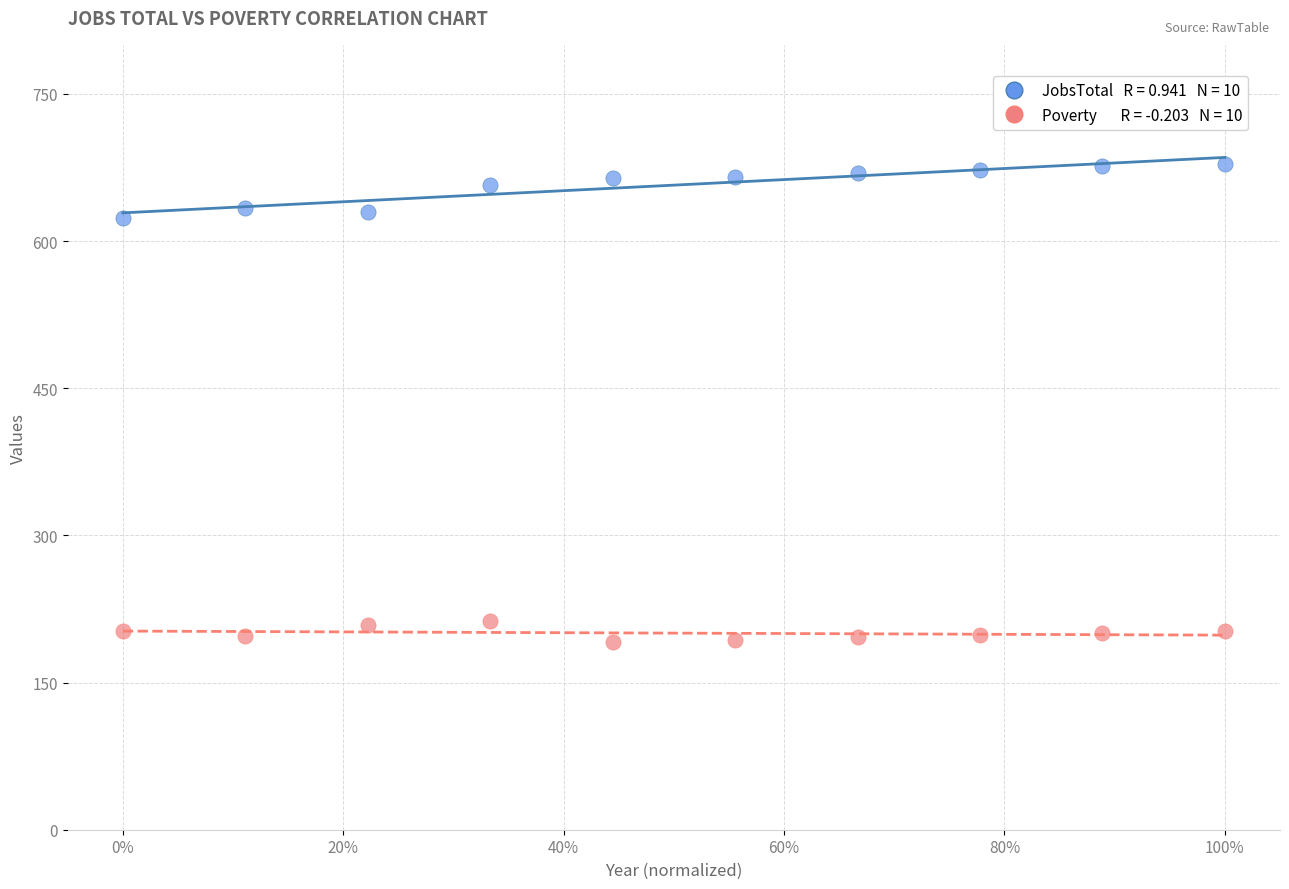

Across all data points, what is the range of Y values (max minus min)?

488